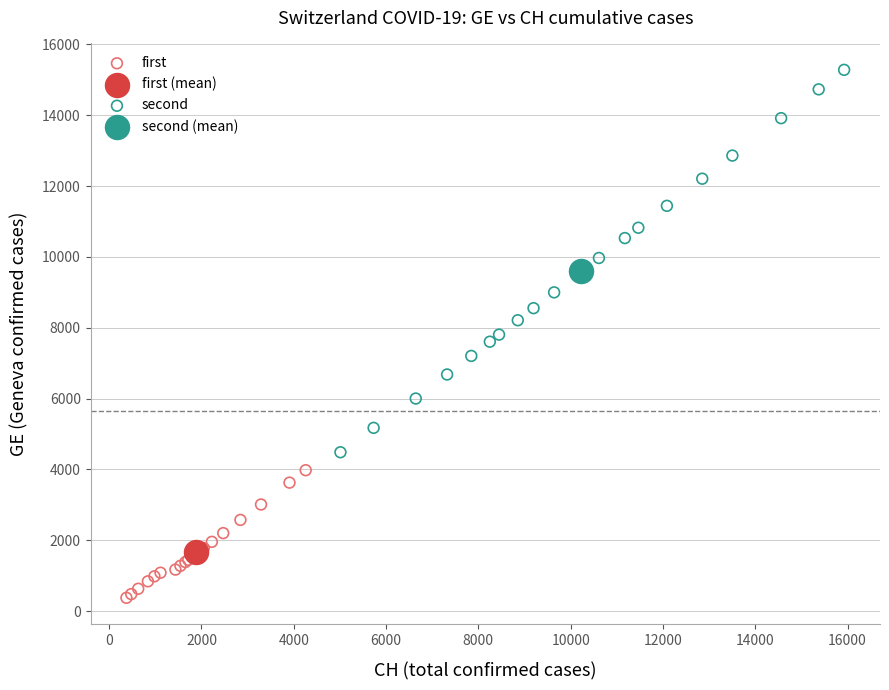

Which series reaches the maximum Y coordinate?

second